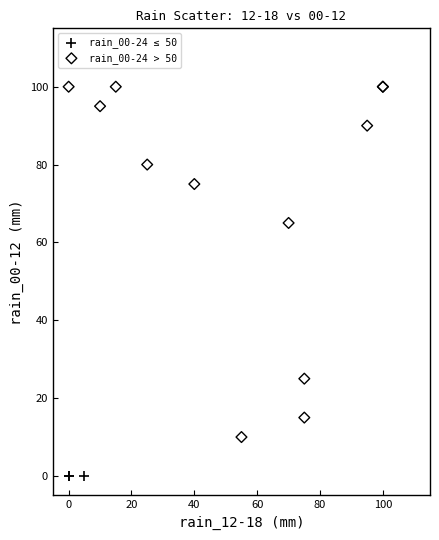

Which series reaches the maximum Y coordinate?

rain_00-24 > 50